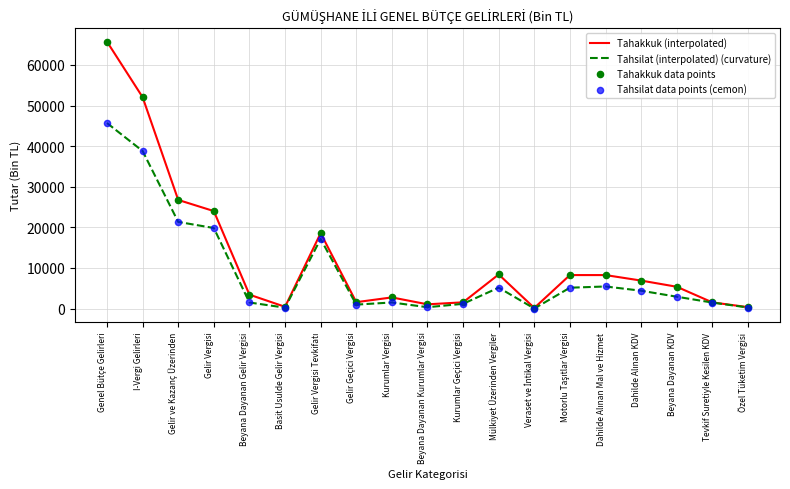

Which series has the largest total across all categories?

Tahakkuk (interpolated)